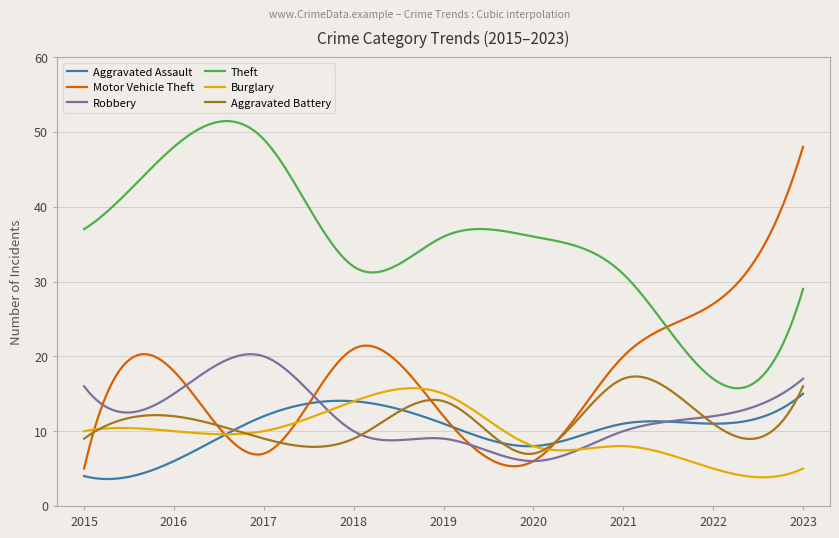

Which series has the largest total across all categories?

Theft